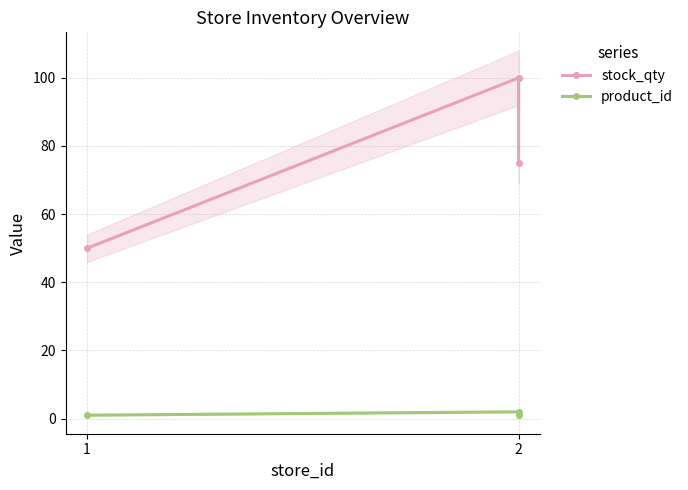

How many lines are shown in the chart?

2